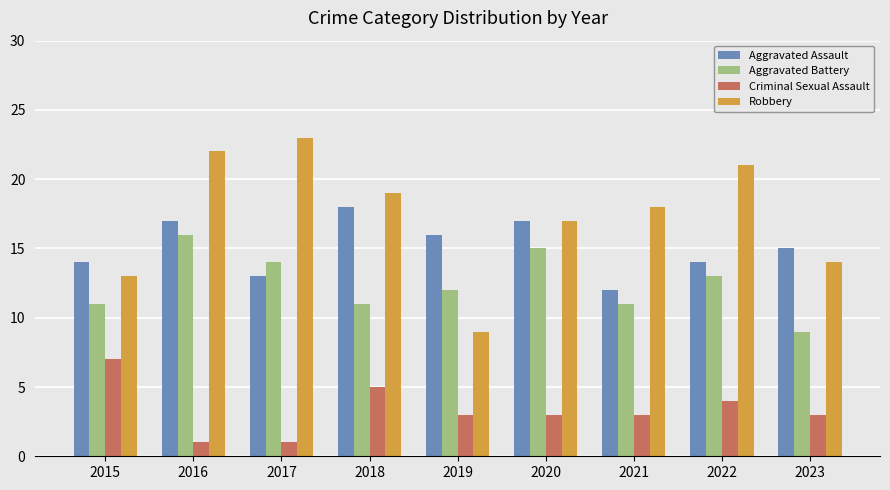

Is the value of Aggravated Battery at 2017 greater than the value of Criminal Sexual Assault at 2015?

Yes